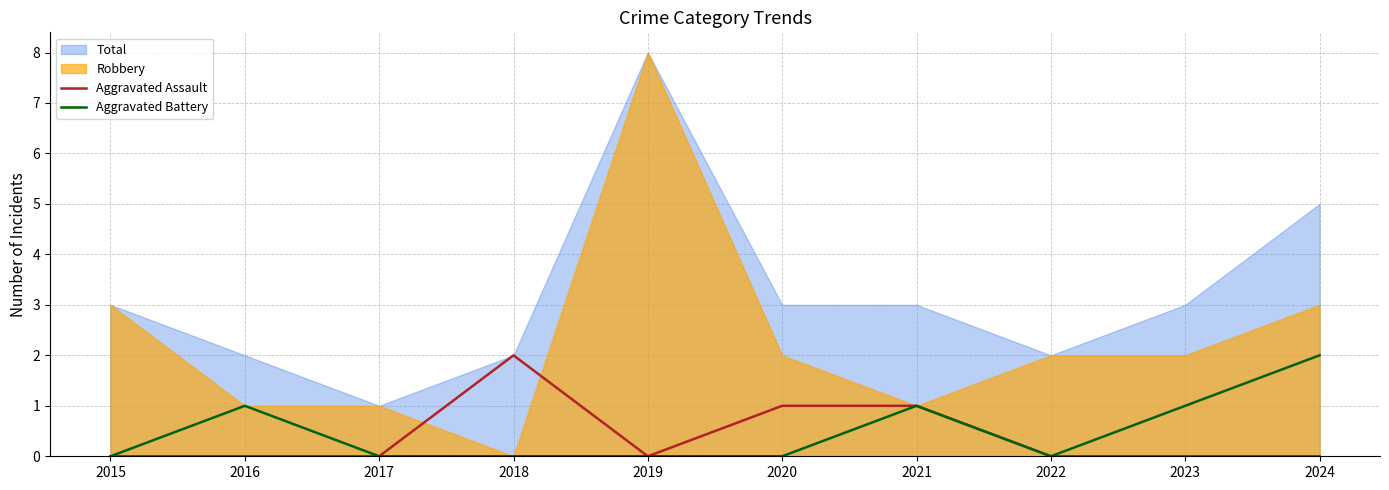

Rank the categories by Aggravated Assault value from highest to lowest.

2018, 2020, 2021, 2015, 2016, 2017, 2019, 2022, 2023, 2024